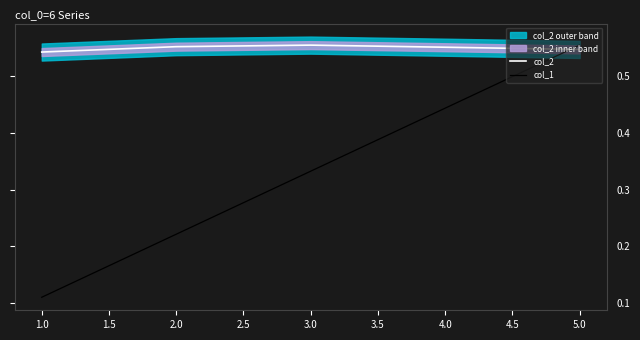

True or false: col_1 has more than 1 points higher than both neighbors.

False